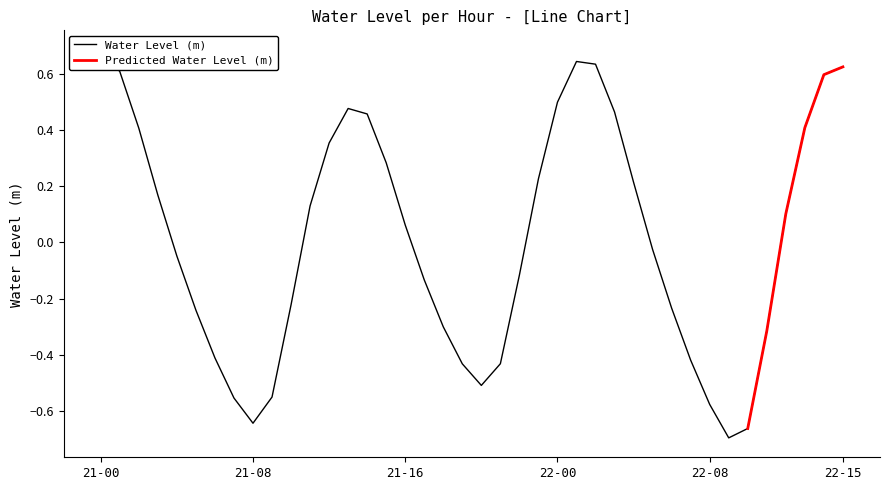

What is the change in value from 2023-11-21 13:00 to 2023-11-22 14:00?

+0.1